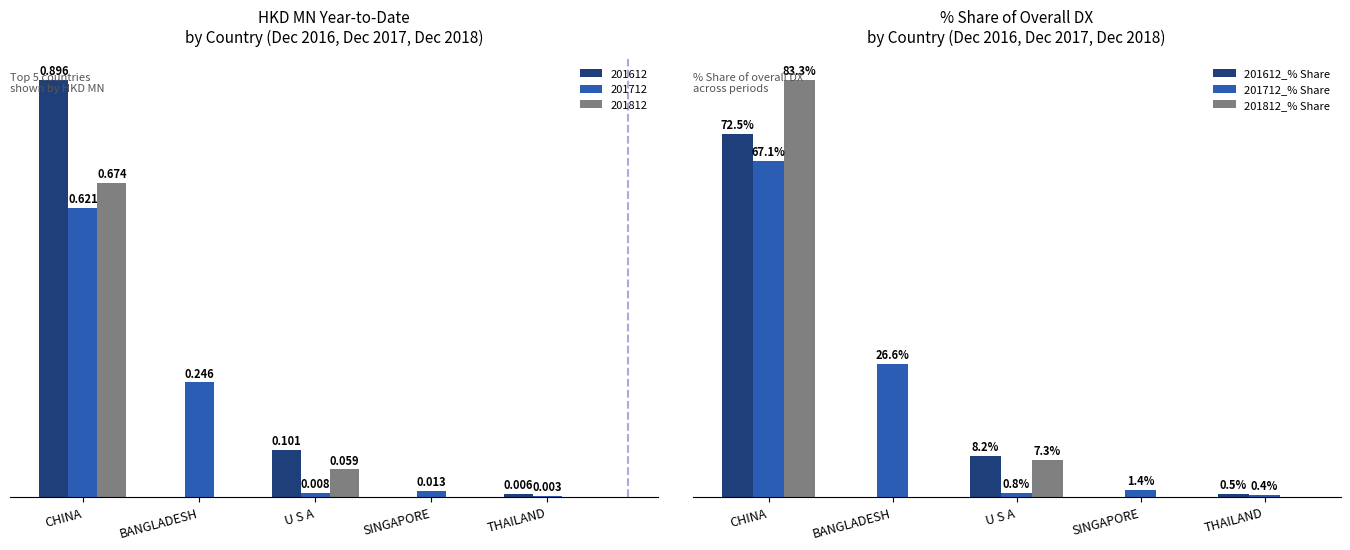

At which category is the sum across all series the highest?

CHINA